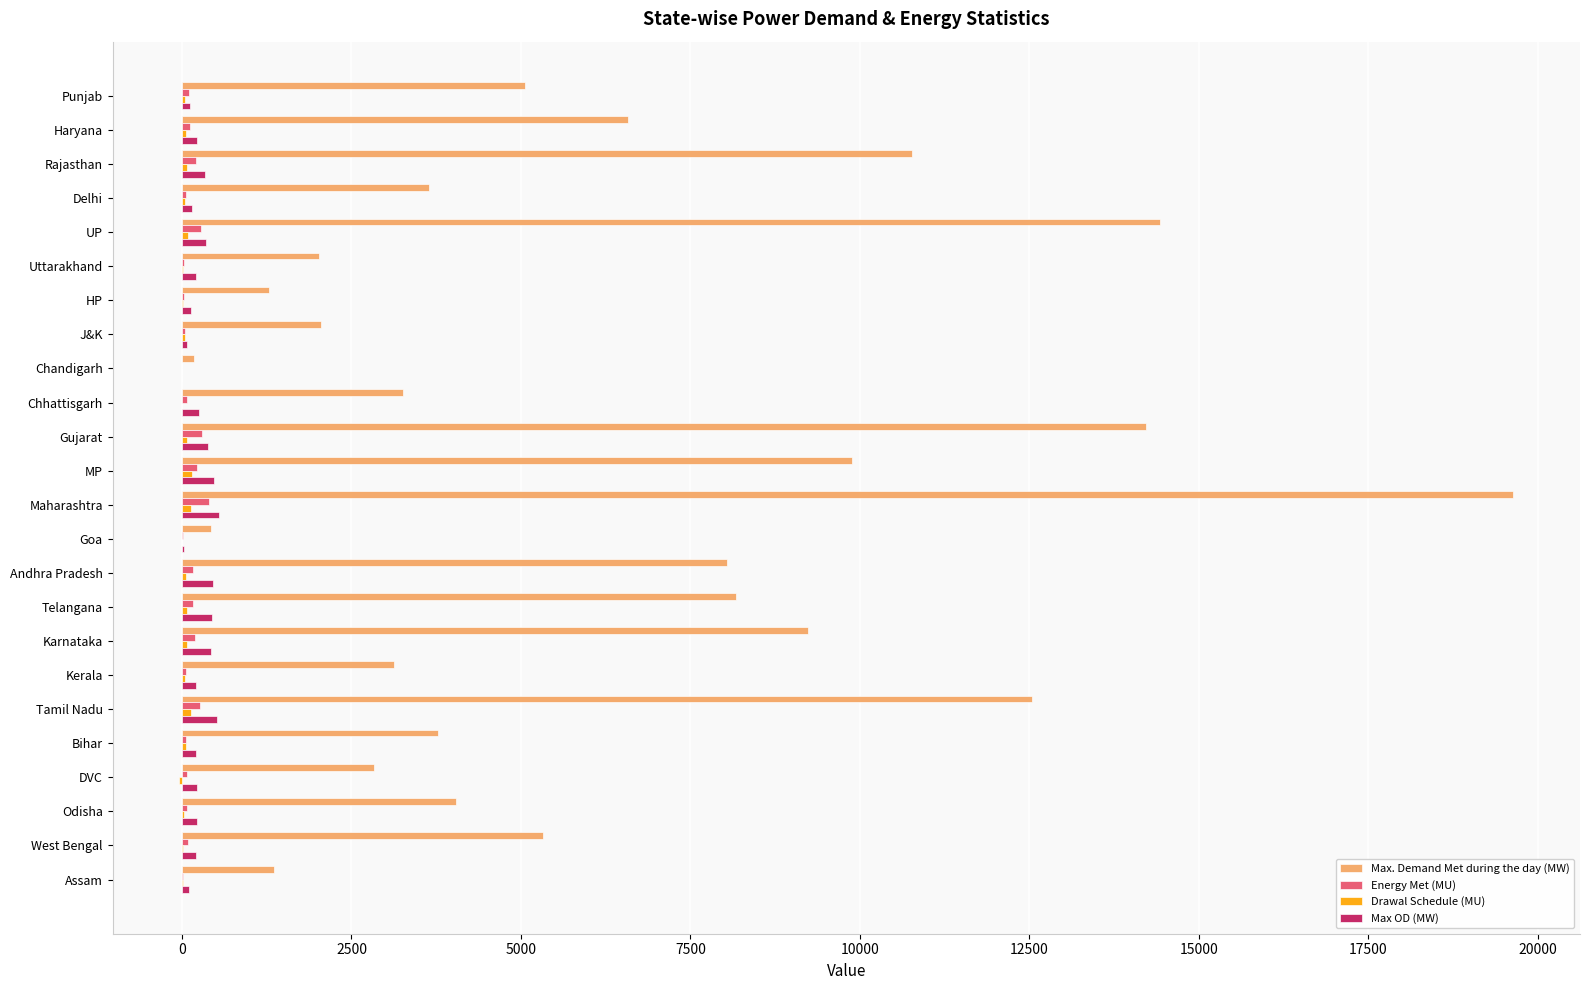

At which category is the sum across all series the highest?

Maharashtra